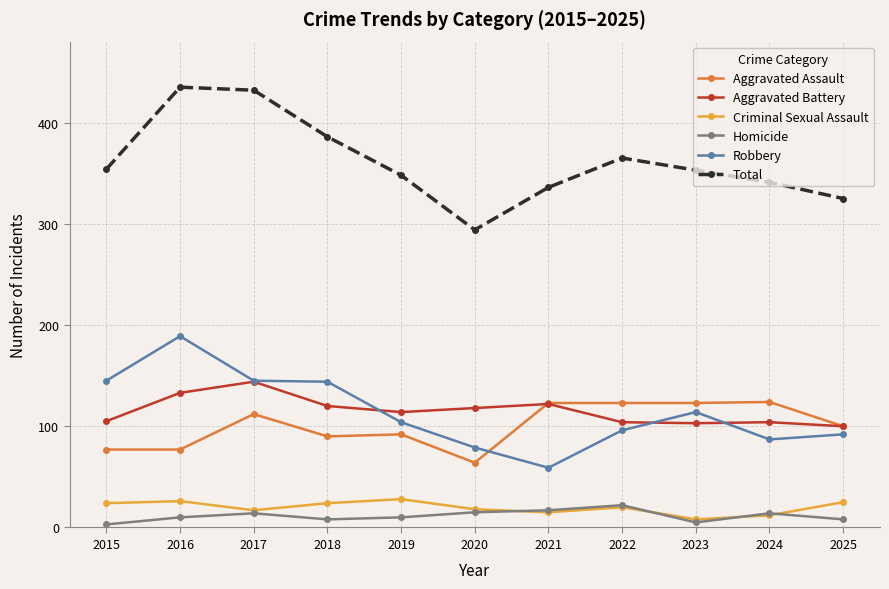

How many data points in Aggravated Assault are less than 100?

5